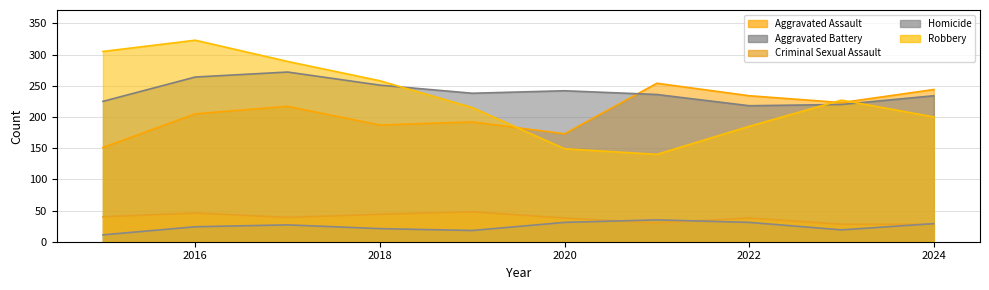

True or false: Aggravated Assault and Robbery cross at least once.

True